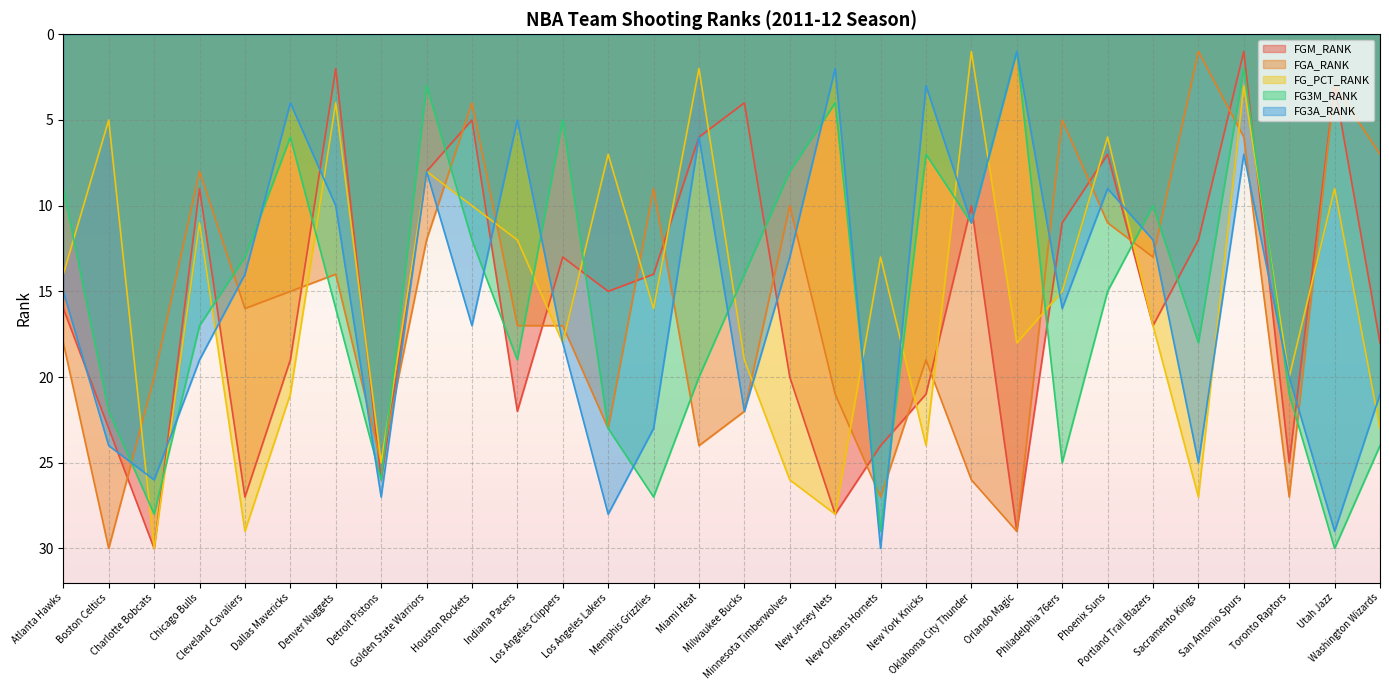

At how many categories does at least one series exceed 10?

29